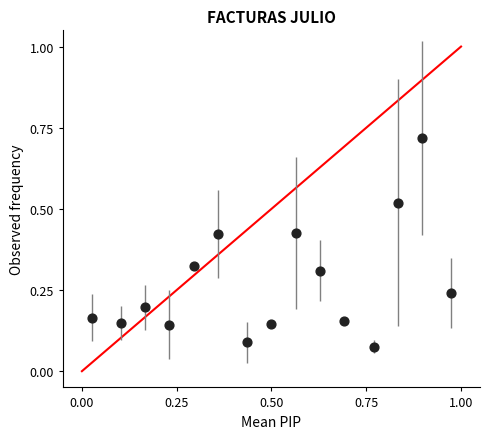

What is the range of X values (max minus min)?

0.9